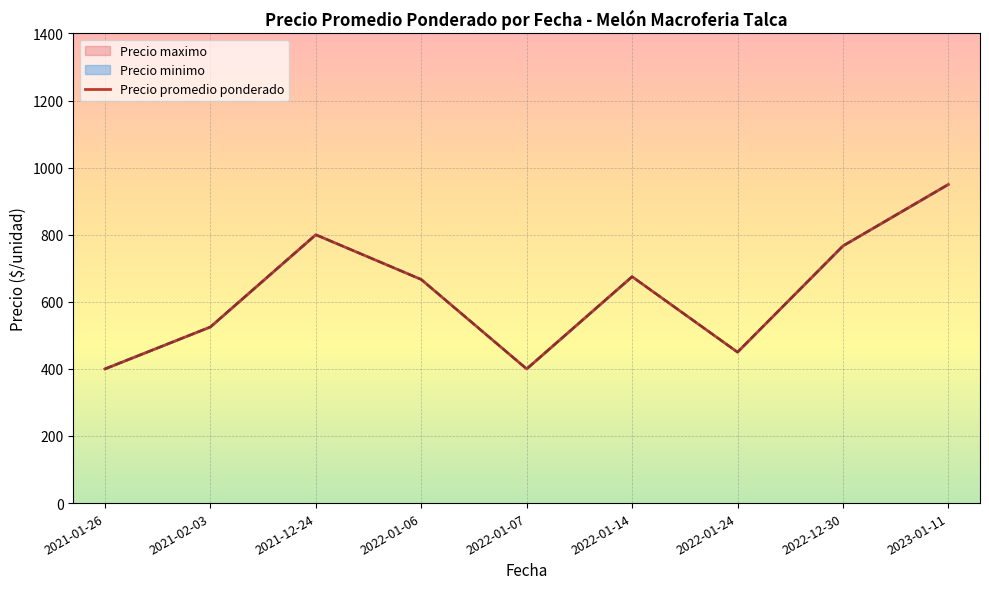

How many categories are shown in the chart?

9